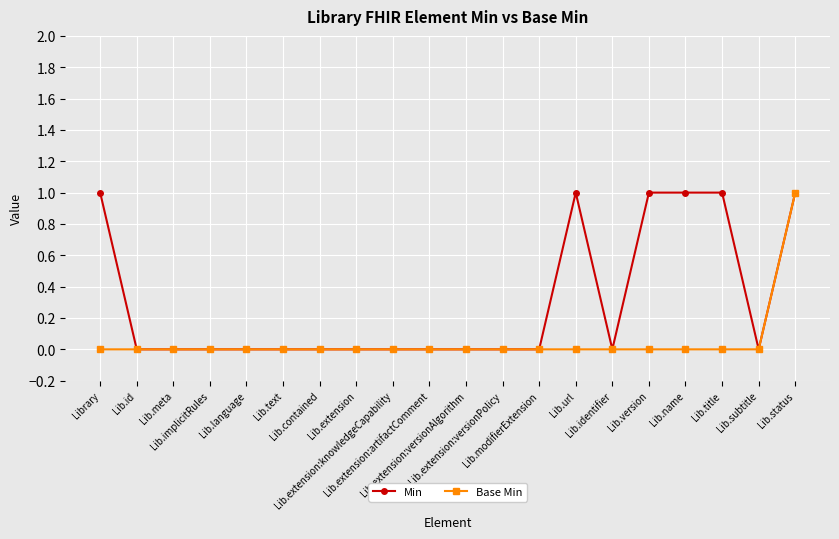

At which category is the sum across all series the highest?

Lib.status